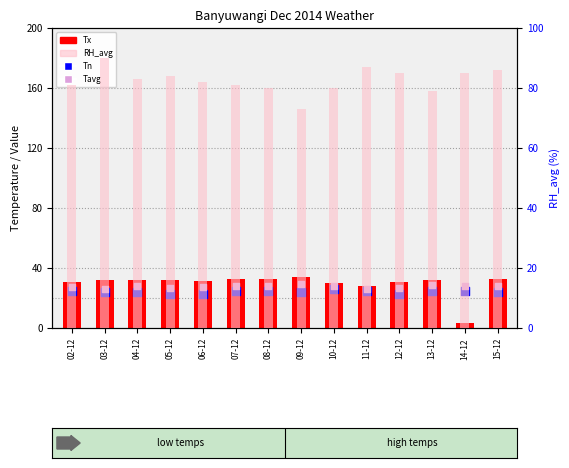

What are all the series names shown in the legend?

Tx, Tn, Tavg, RH_avg